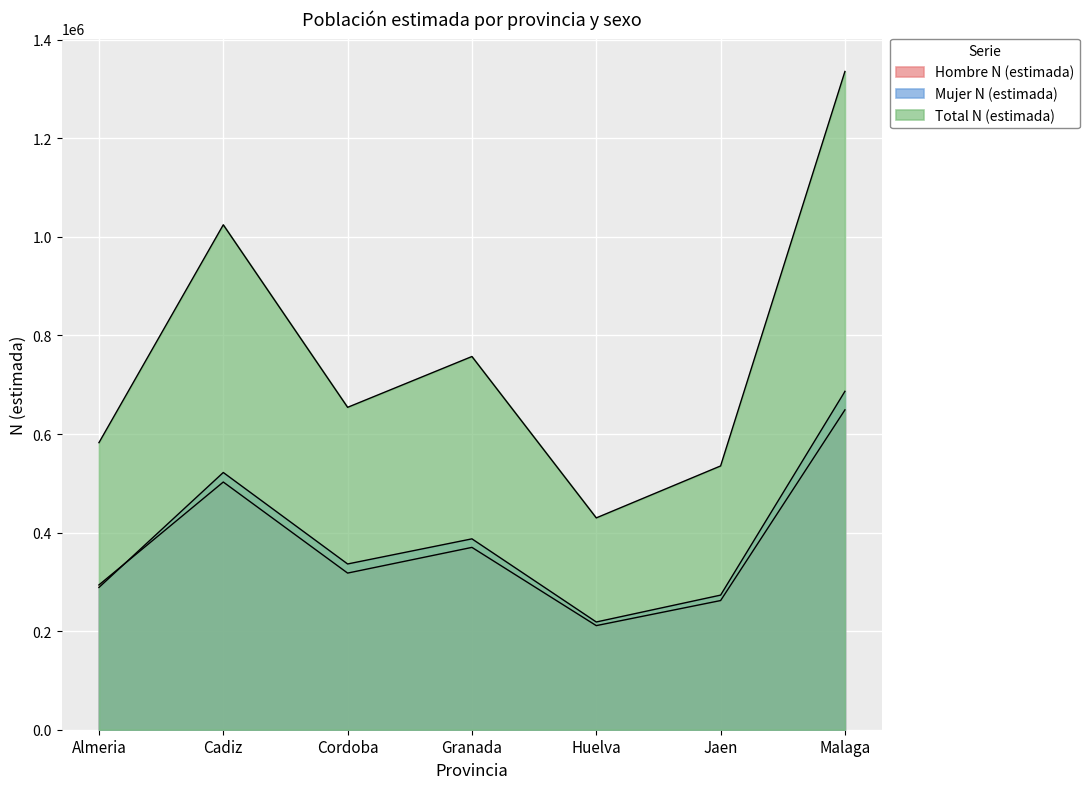

List the series in order of their peak value, lowest first.

Hombre N (estimada), Mujer N (estimada), Total N (estimada)